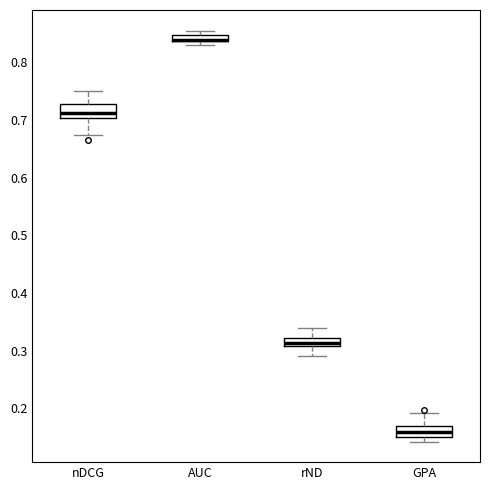

Where does the lower whisker of the box for nDCG end on the y-axis? The values are not printed on the chart, so give them approximately, as read against the axis.

0.67